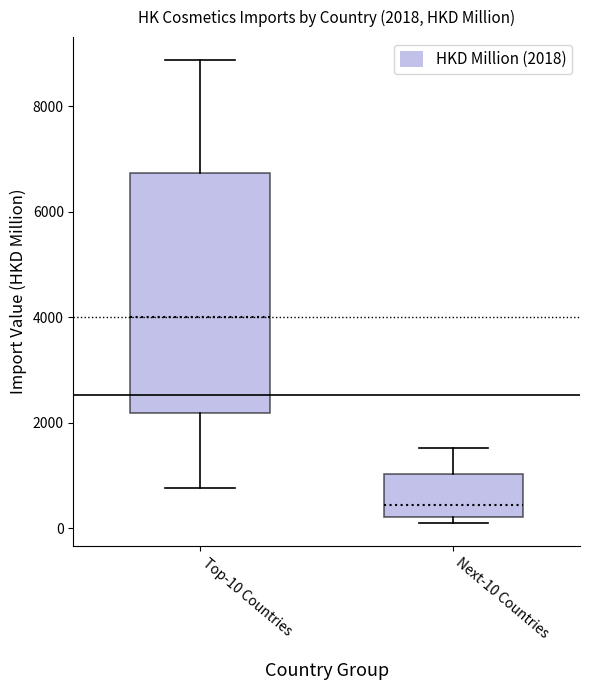

Which box's median line is the lowest?

Next-10 Countries